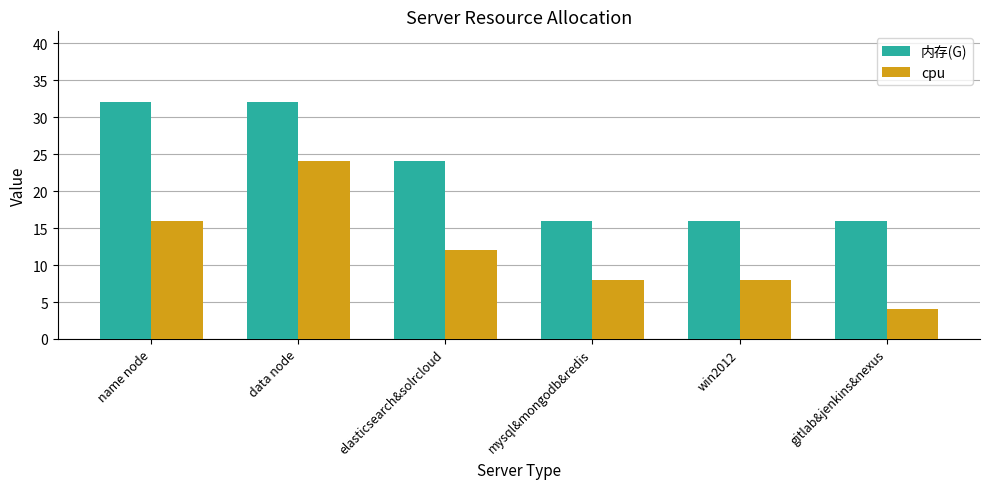

What is the average value of the 内存(G) series?

23